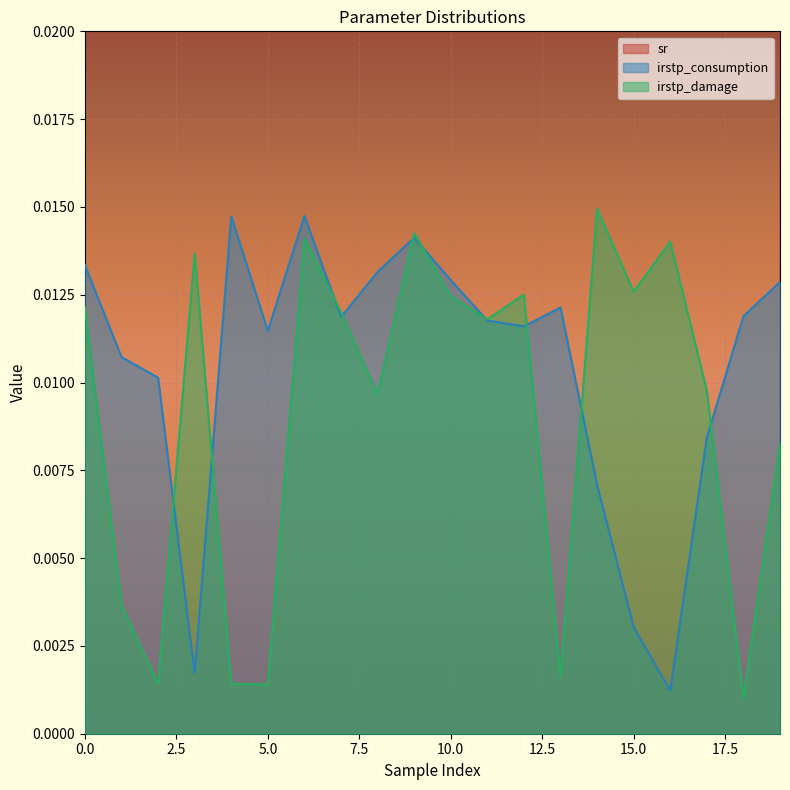

What is the value of the sr point at the 16th from the left?

0.1